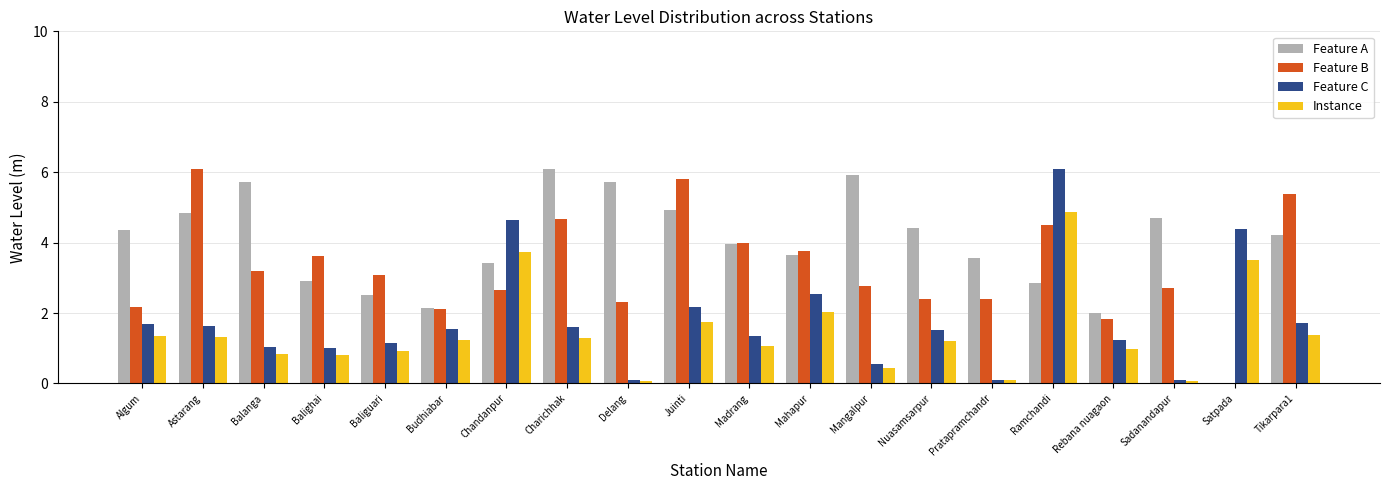

Count the number of data series in this chart.

4